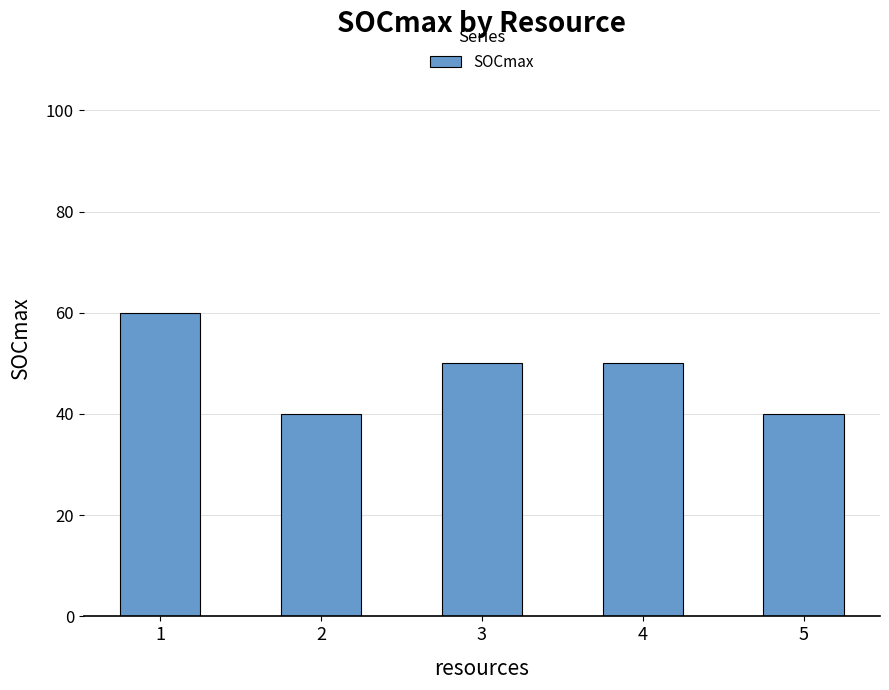

What is the ratio of the value at 1 to the value at 4?

1.2